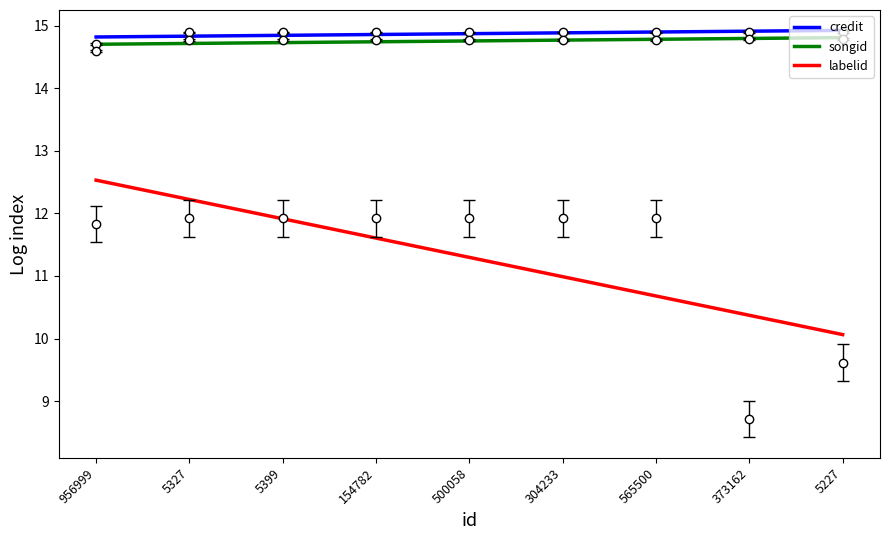

What is the highest value of the songid series?

14.8